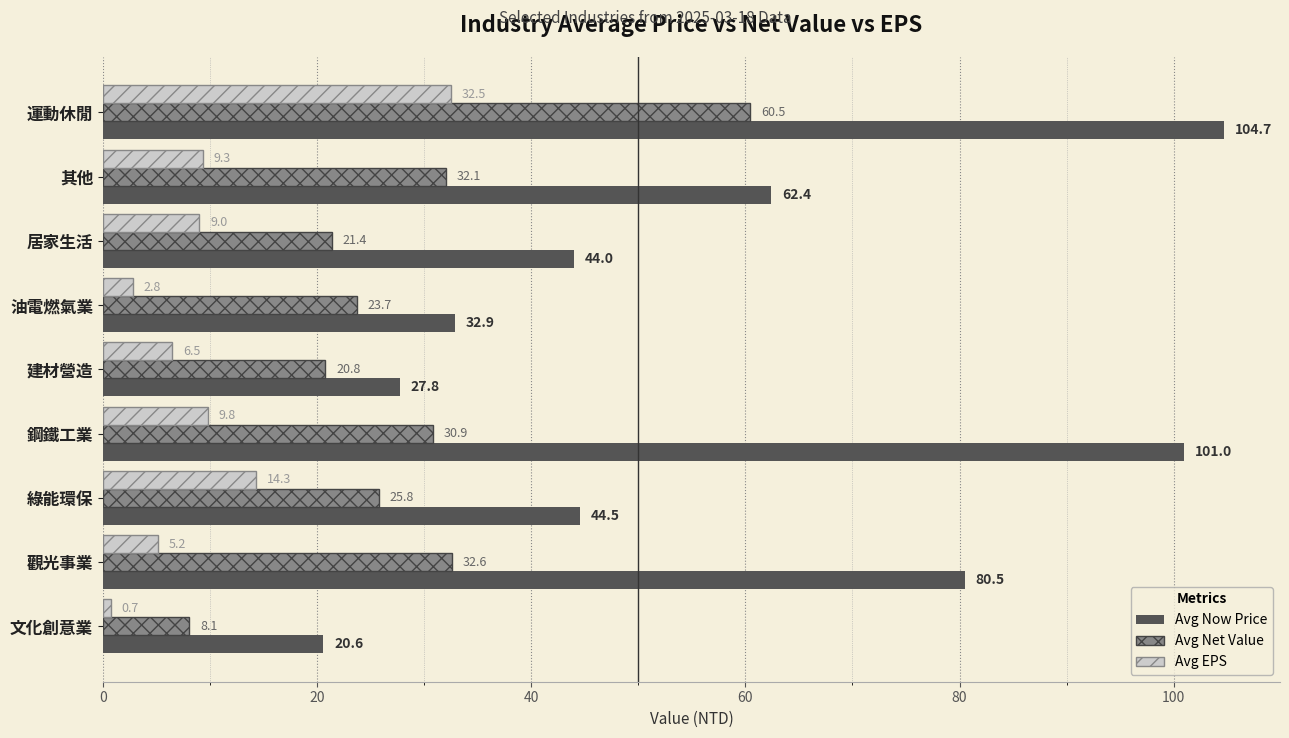

What is the smallest value displayed?

0.7